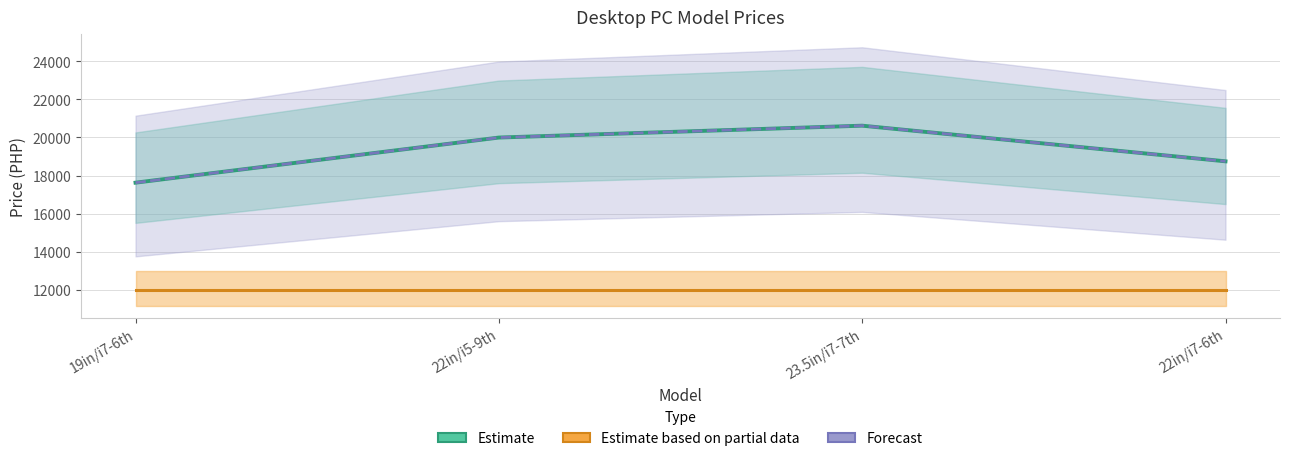

What is the highest value of the Estimate based on partial data series?

11999